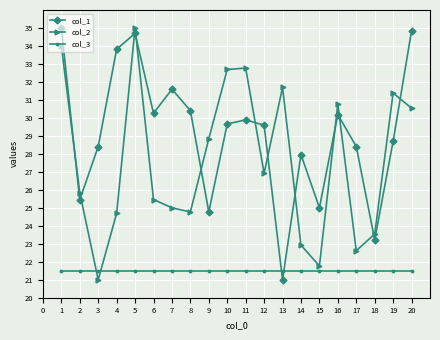

What is the smallest value displayed?

21.0